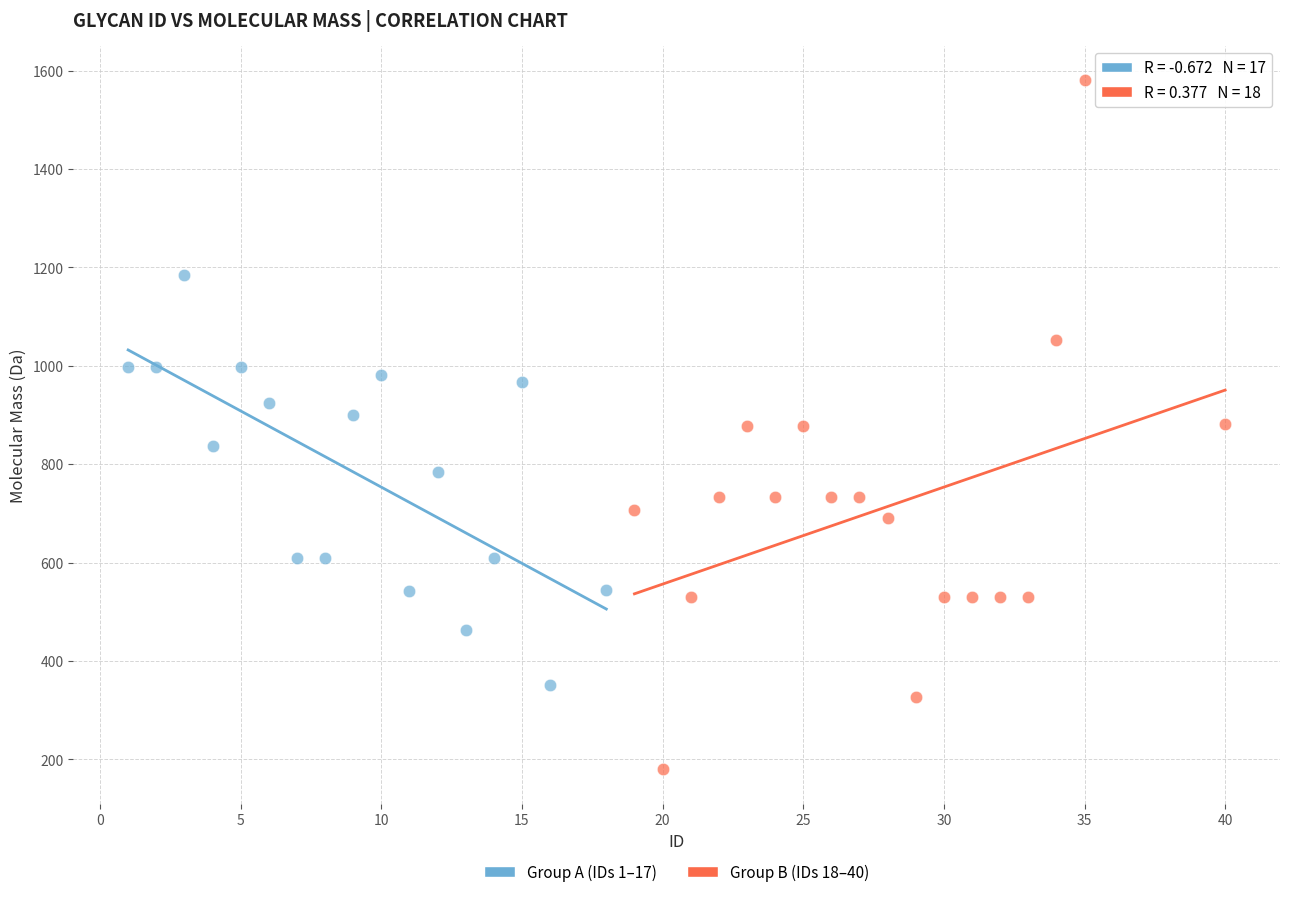

Which series reaches the maximum Y coordinate?

Group B (IDs 18–40)